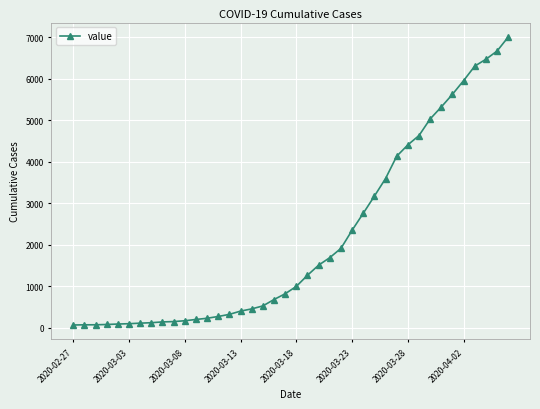

What is the greatest value displayed?

7003